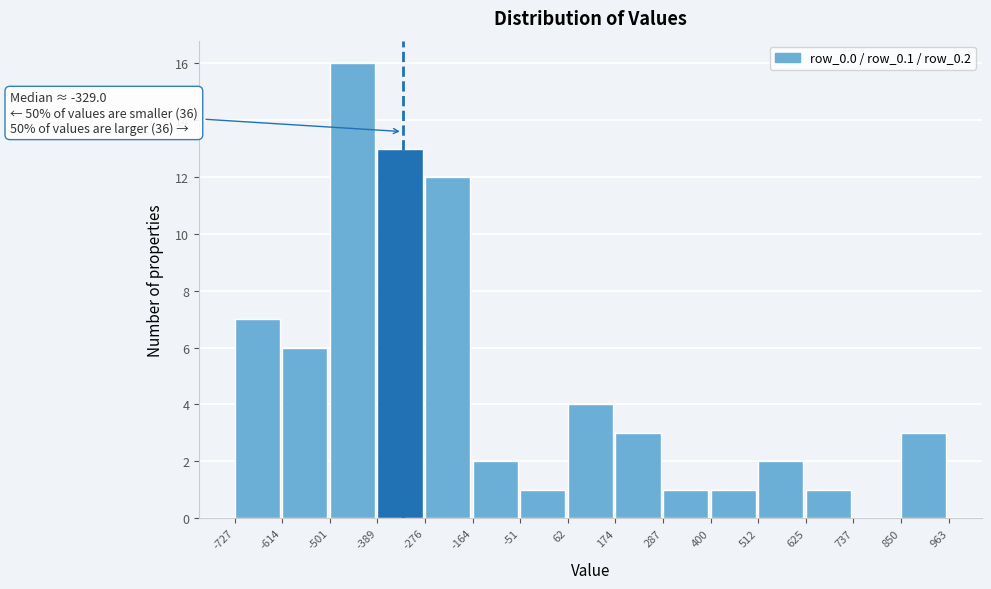

Which range on the x-axis has the tallest bar?

-501 to -389